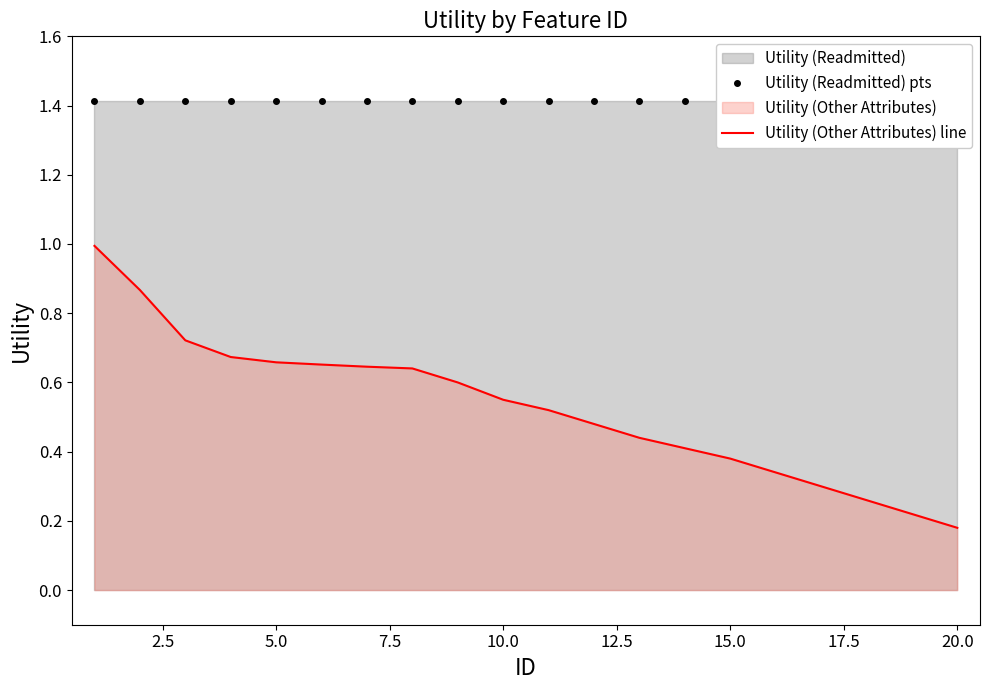

Where is Utility (Other Attributes) line nearest to the value 0?

20.0